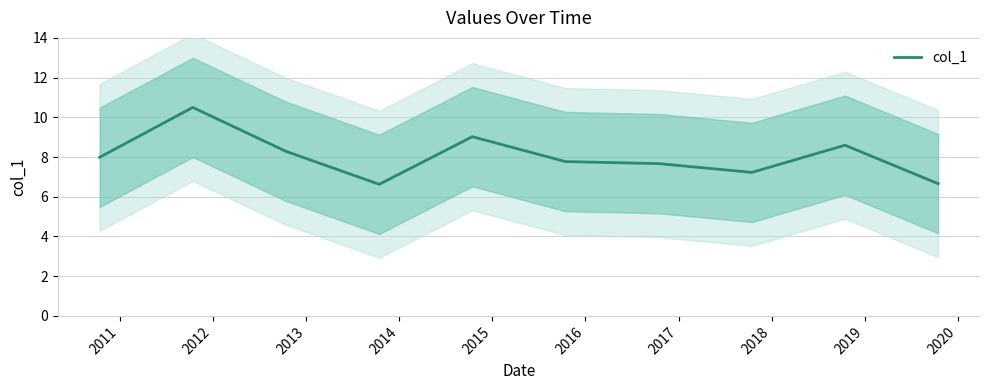

Which has a higher value, 2018 or 2011?

2011